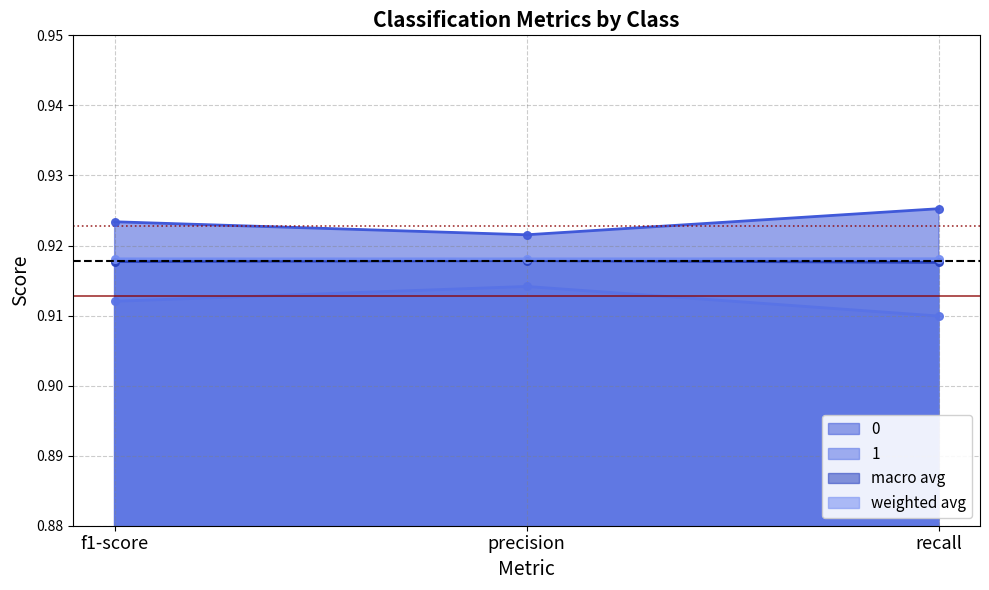

What is the total value across all series at recall?

3.7